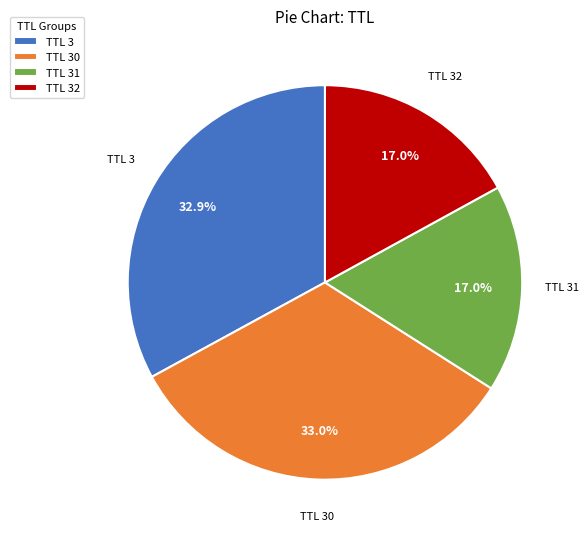

How many slices are in this pie chart?

4